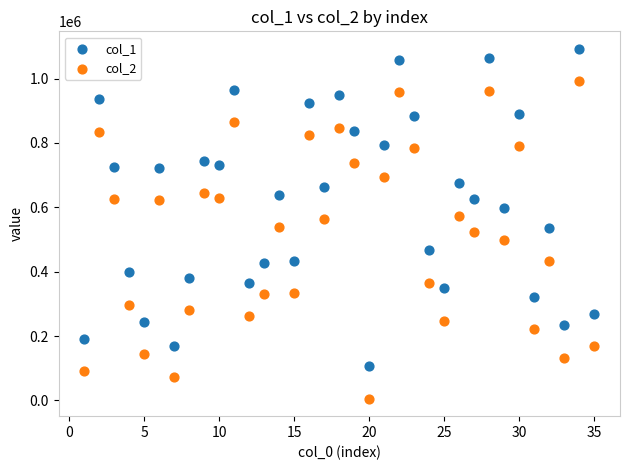

What is the X range (max minus min) for the scatter plot?

34